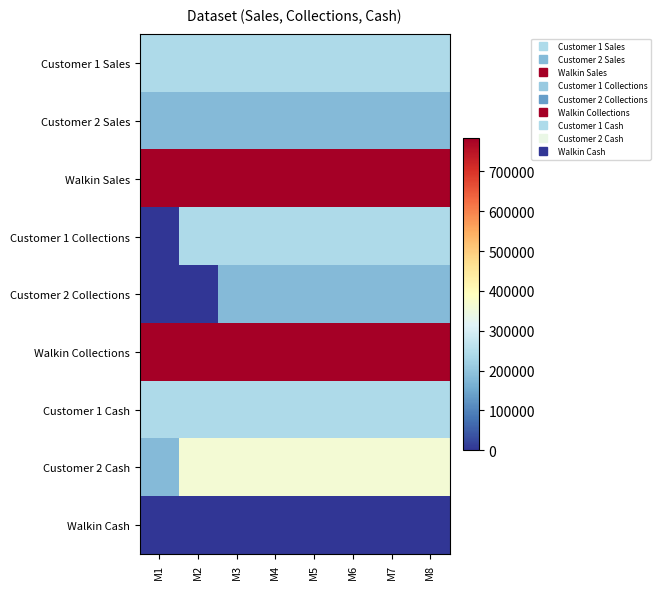

What is the highest value of the Walkin Collections series?

783250